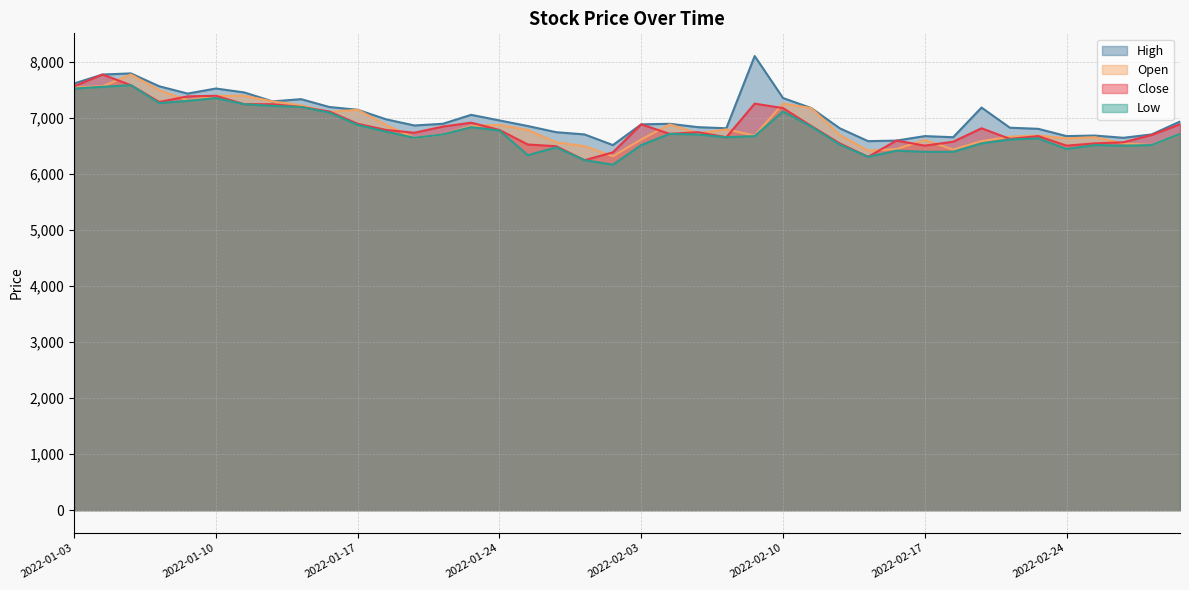

What is the value of the Open point at the 21st from the left?

6620